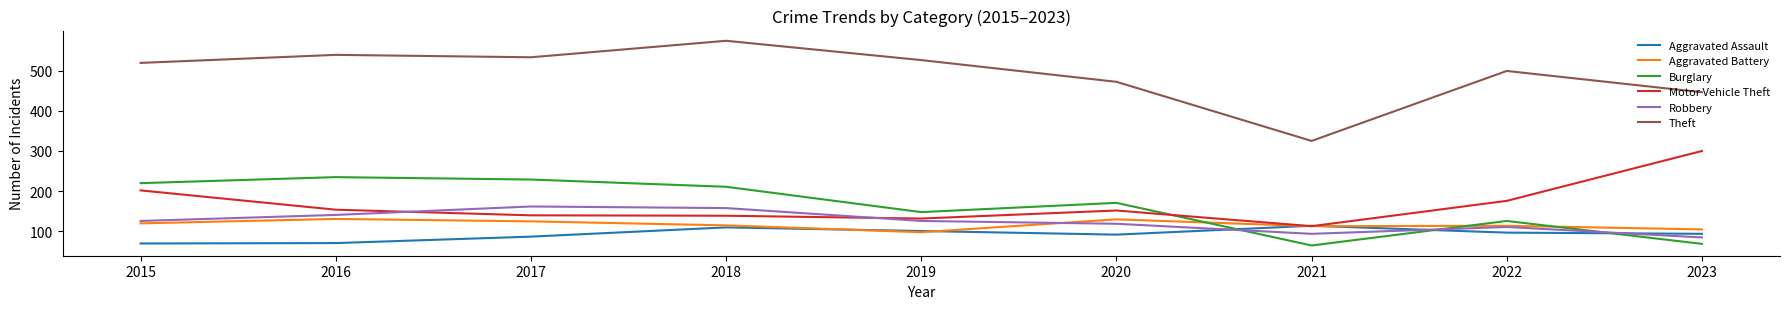

What are all the series names shown in the legend?

Aggravated Assault, Aggravated Battery, Burglary, Motor Vehicle Theft, Robbery, Theft